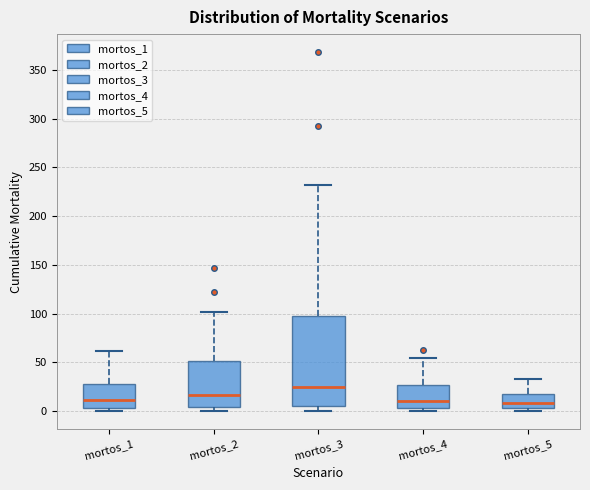

Reading left to right, read every box against the y-axis: the position of its median line, the range the box covers, and the ends of its whiskers. The values are not printed on the chart, so give them approximately, as read against the axis.

mortos_1: median 10, box 5 to 30, whiskers 0 to 60
mortos_2: median 15, box 5 to 50, whiskers 0 to 100
mortos_3: median 25, box 5 to 100, whiskers 0 to 230
mortos_4: median 10, box 5 to 25, whiskers 0 to 55
mortos_5: median 10, box 5 to 20, whiskers 0 to 35